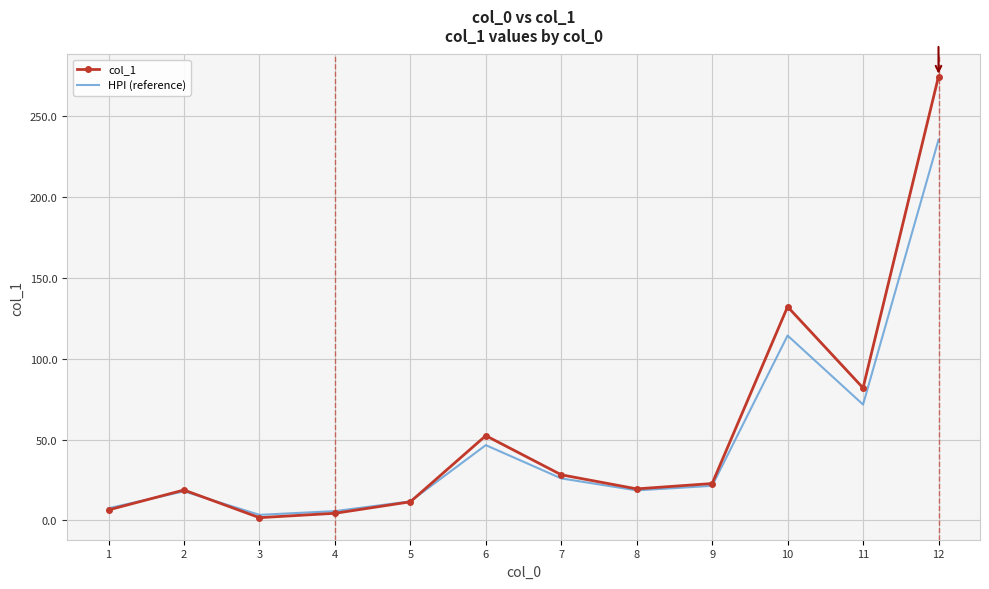

How many values in the HPI (reference) series exceed 21?

6